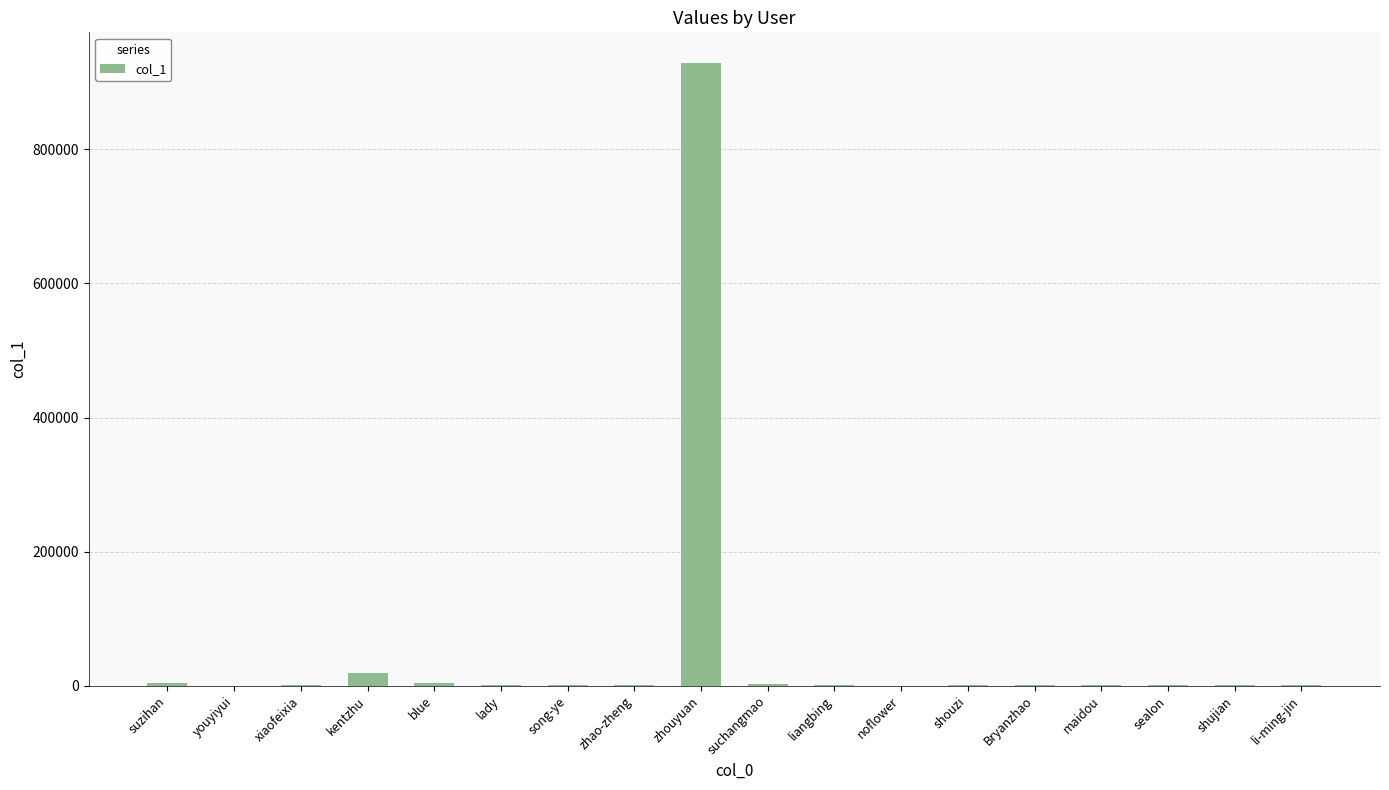

The chart shows a value of 163 at zhao-zheng. True or false?

True